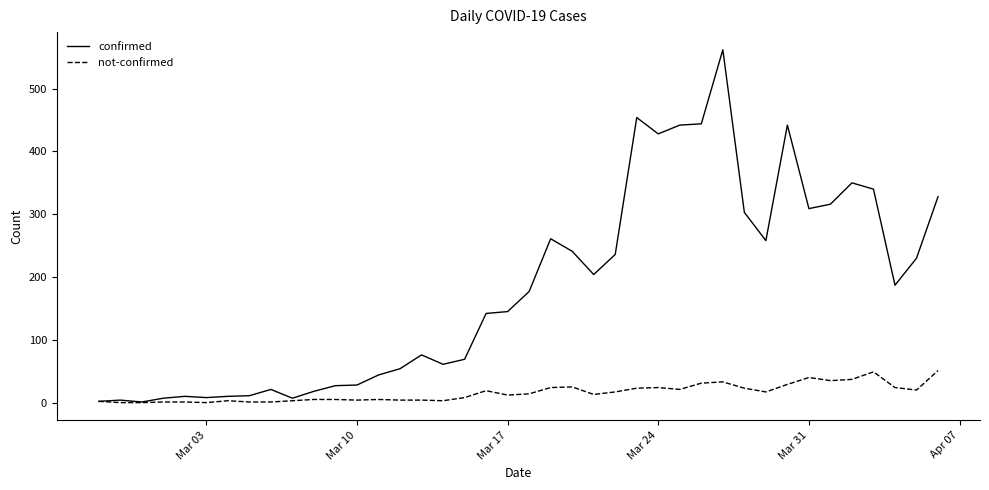

What is the maximum value for not-confirmed?

51